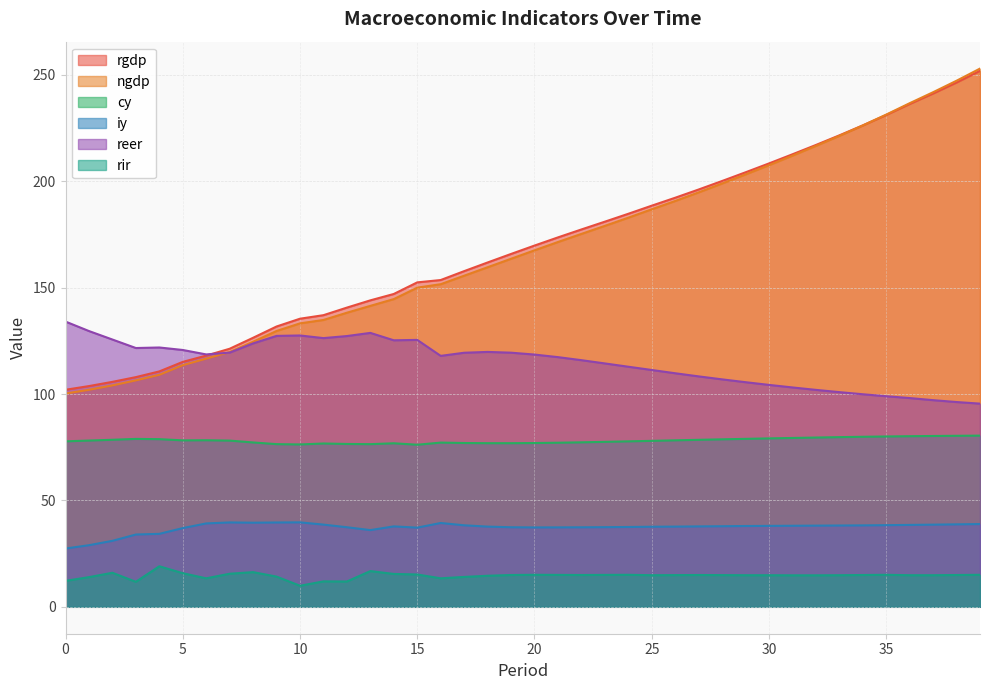

At which category does the chart reach its peak across all series?

39